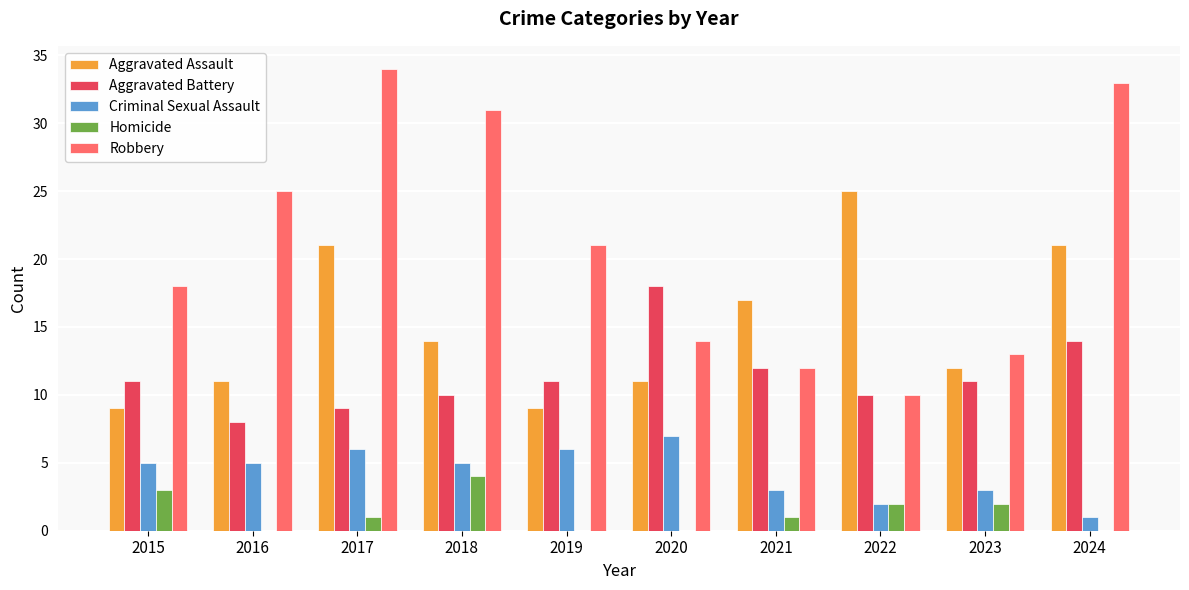

Which series has the largest total across all categories?

Robbery